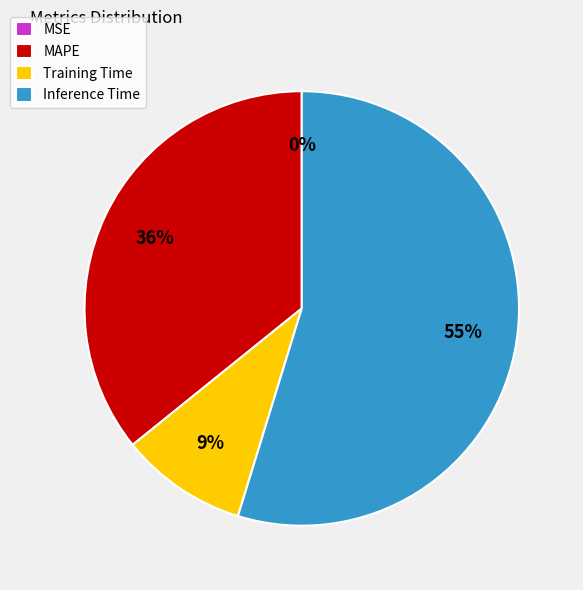

To the nearest percent, what is the average slice percentage?

25%